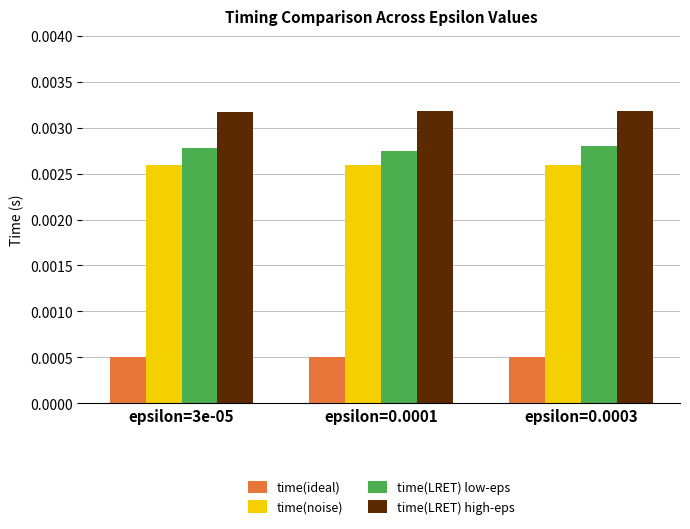

How many bars are there in total?

12